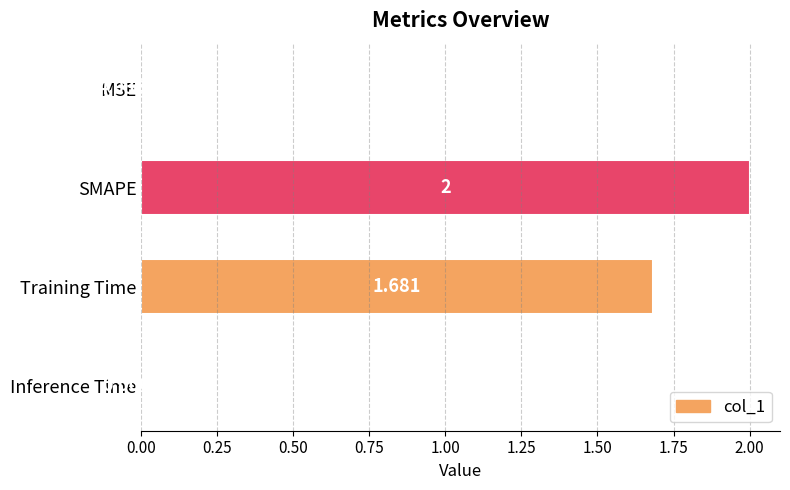

Where is the data nearest to the value 1?

Training Time